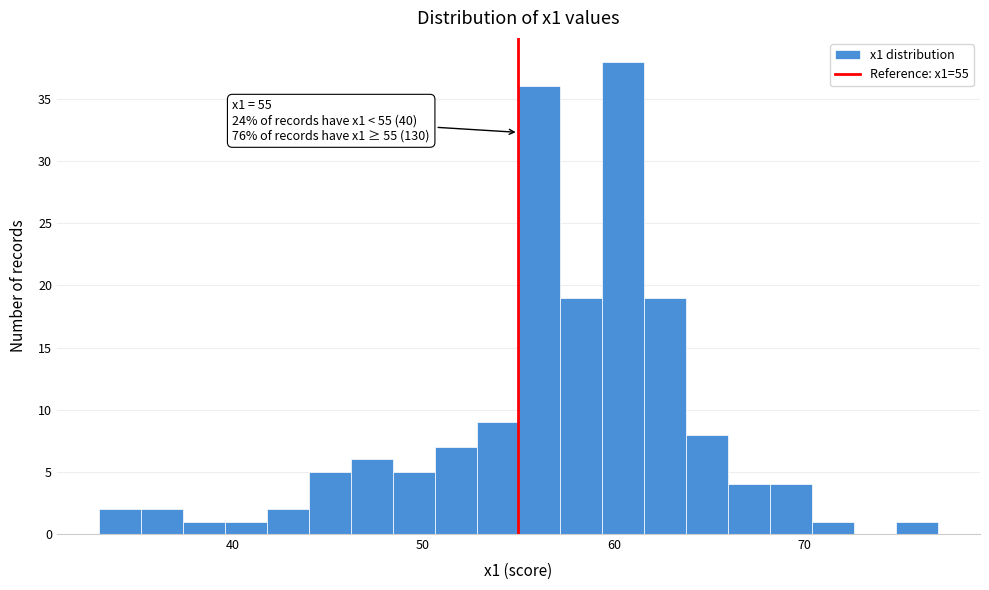

Around what value on the x-axis is the tallest bar? Give the approximate position of its centre, as read against the axis.

61